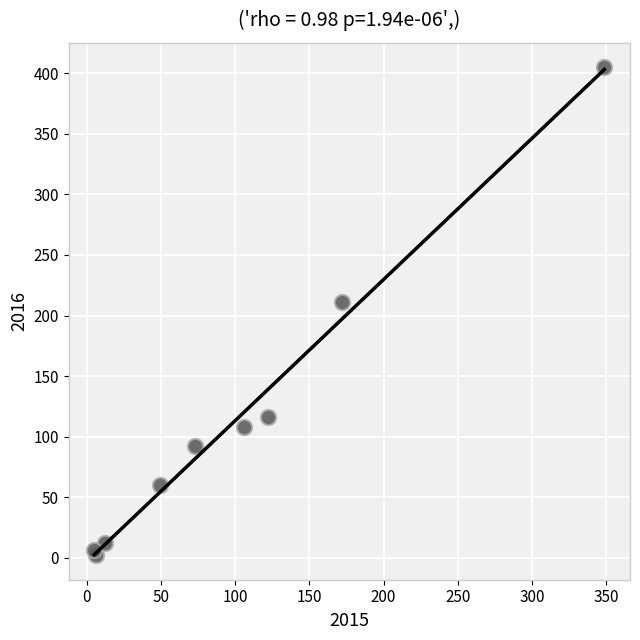

What Y value in the scatter plot is closest to 203?

211